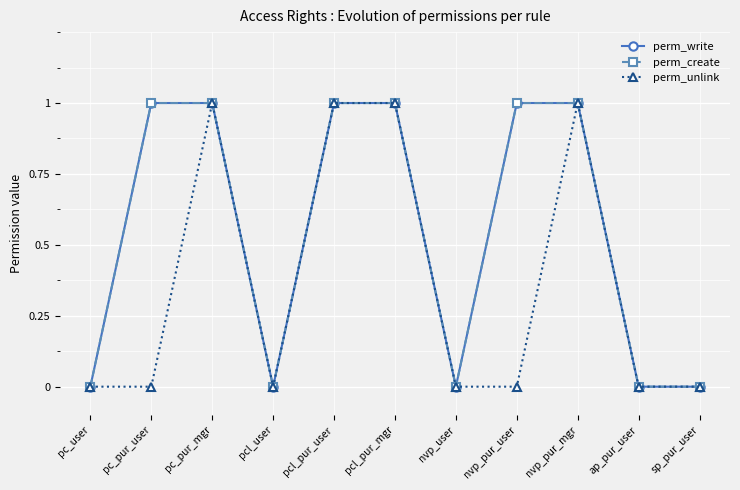

Is this an area chart (filled region under the line)?

No